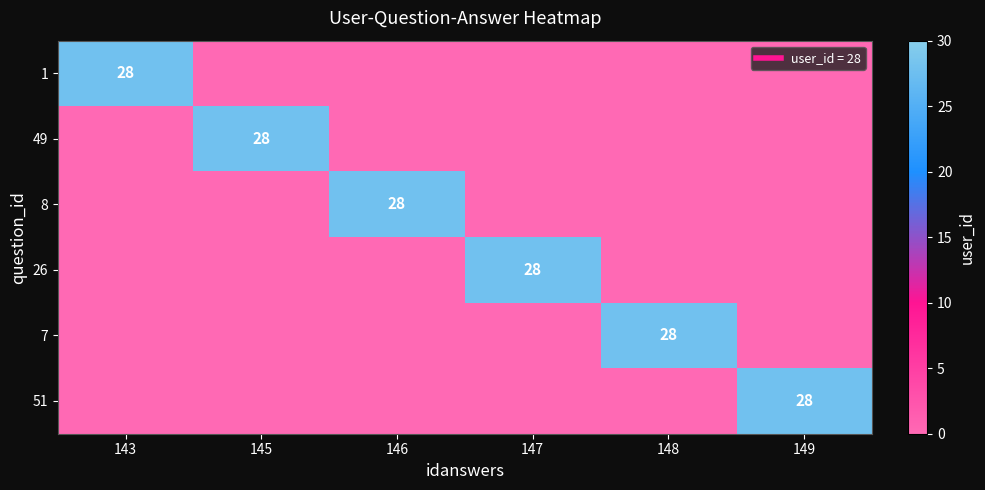

Is it true that 51 equals 10 at 149?

False